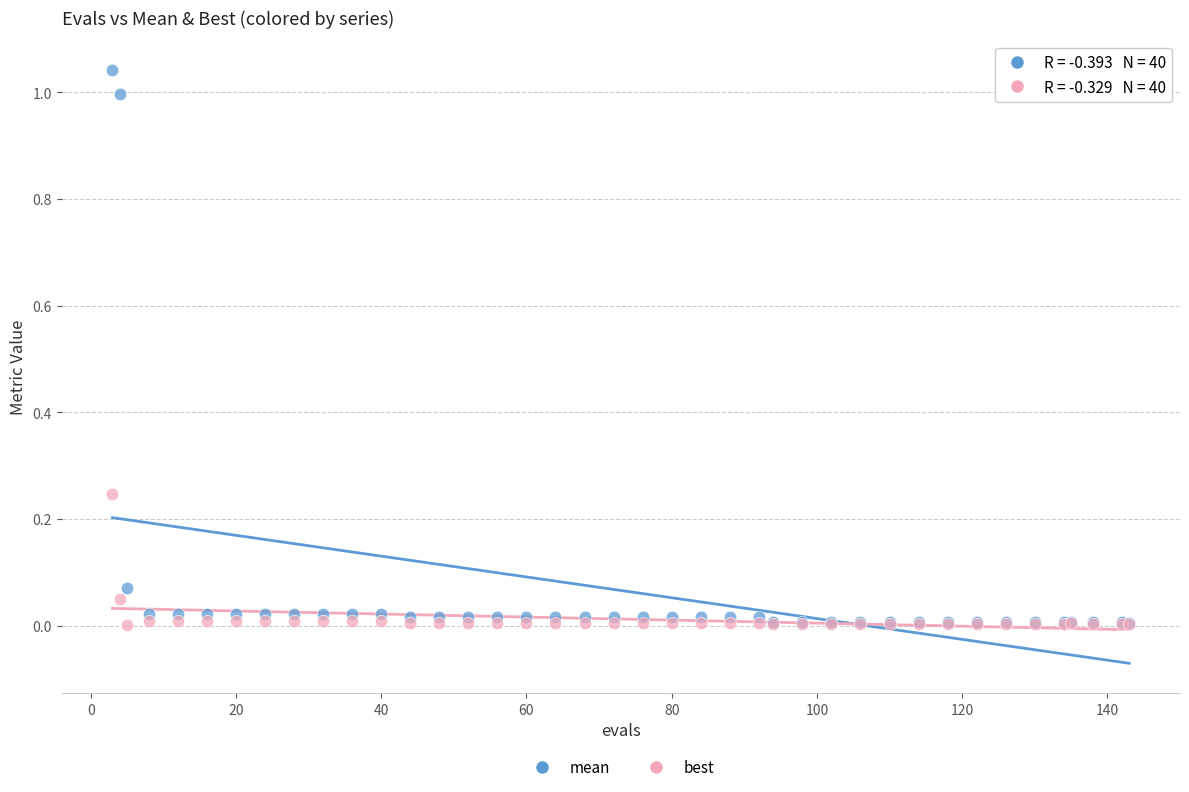

Which series has the largest Y range (max minus min)?

mean